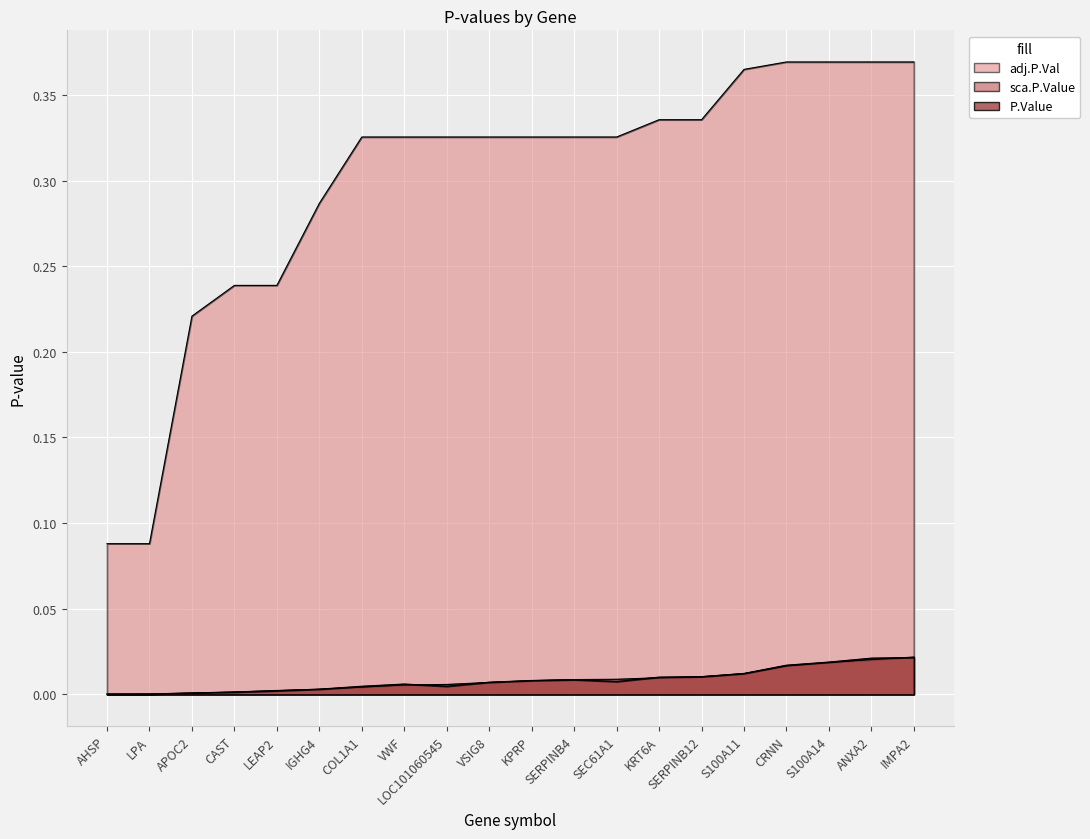

True or false: sca.P.Value has more than 0 points higher than both neighbors.

False